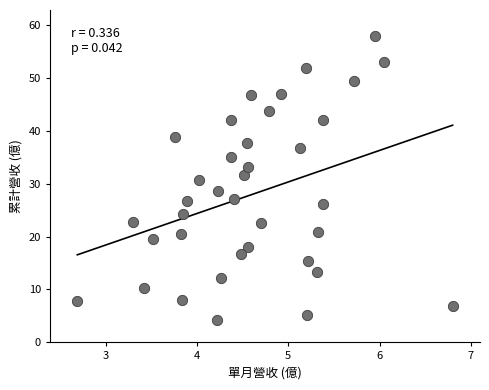

What is the range of X values (max minus min)?

4.1